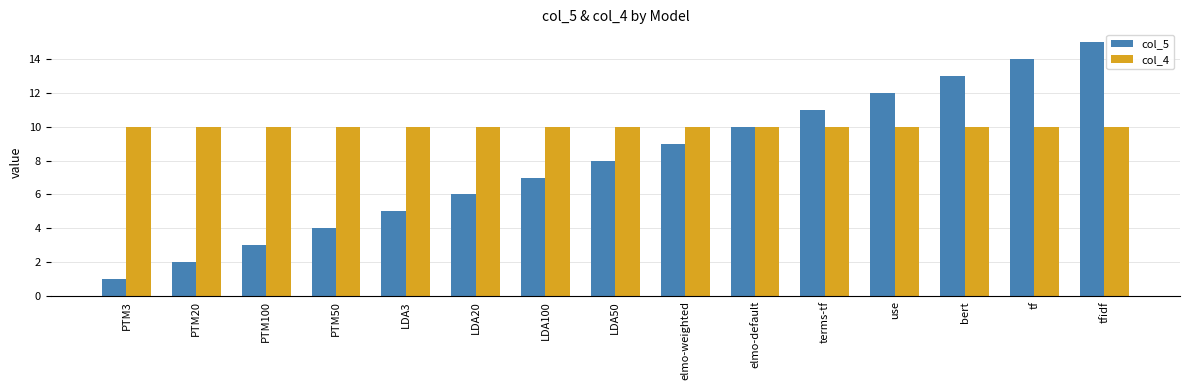

What is the difference between the second highest and minimum values in the col_5 series?

13